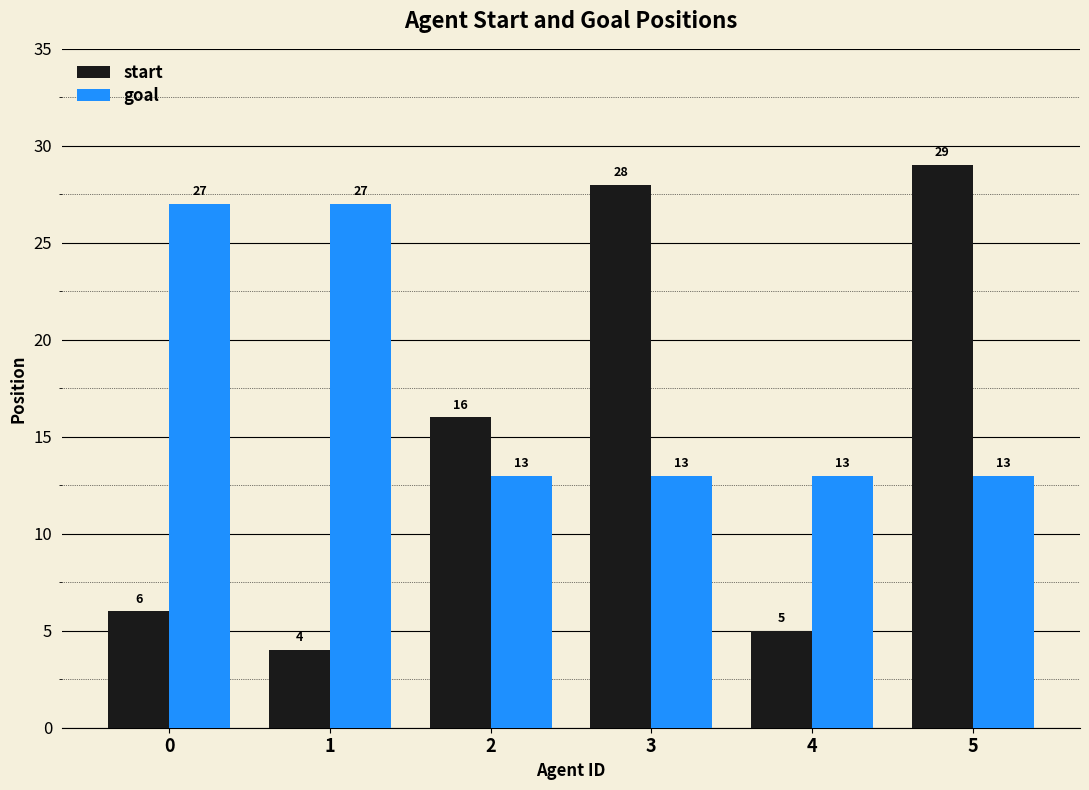

Between 1 and 4, which series saw the biggest shift?

goal